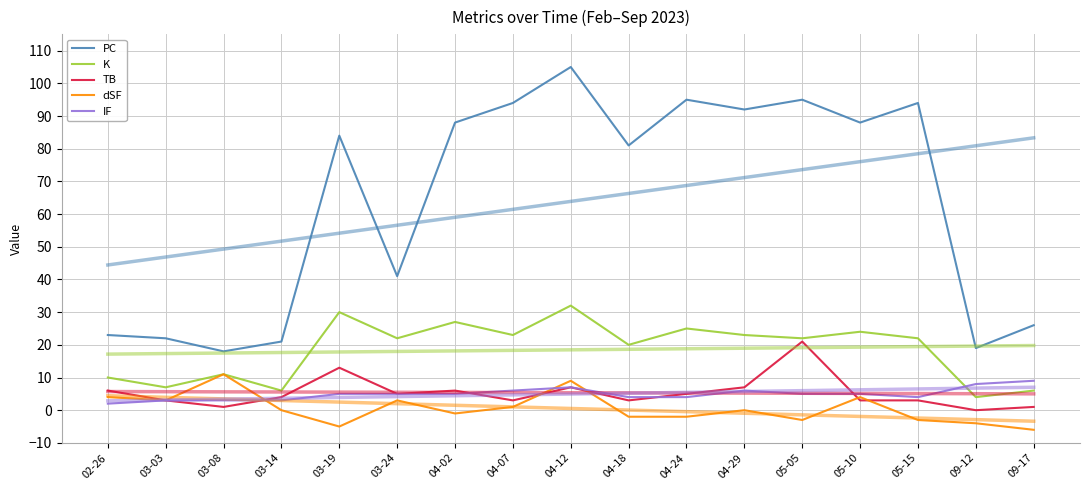

Rank the categories by PC value from lowest to highest.

03-08, 09-12, 03-14, 03-03, 02-26, 09-17, 03-24, 04-18, 03-19, 04-02, 05-10, 04-29, 04-07, 05-15, 04-24, 05-05, 04-12